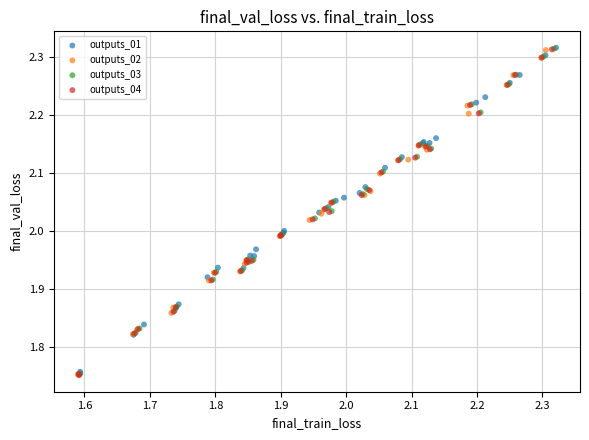

What are all the series names shown in the legend?

outputs_01, outputs_02, outputs_03, outputs_04